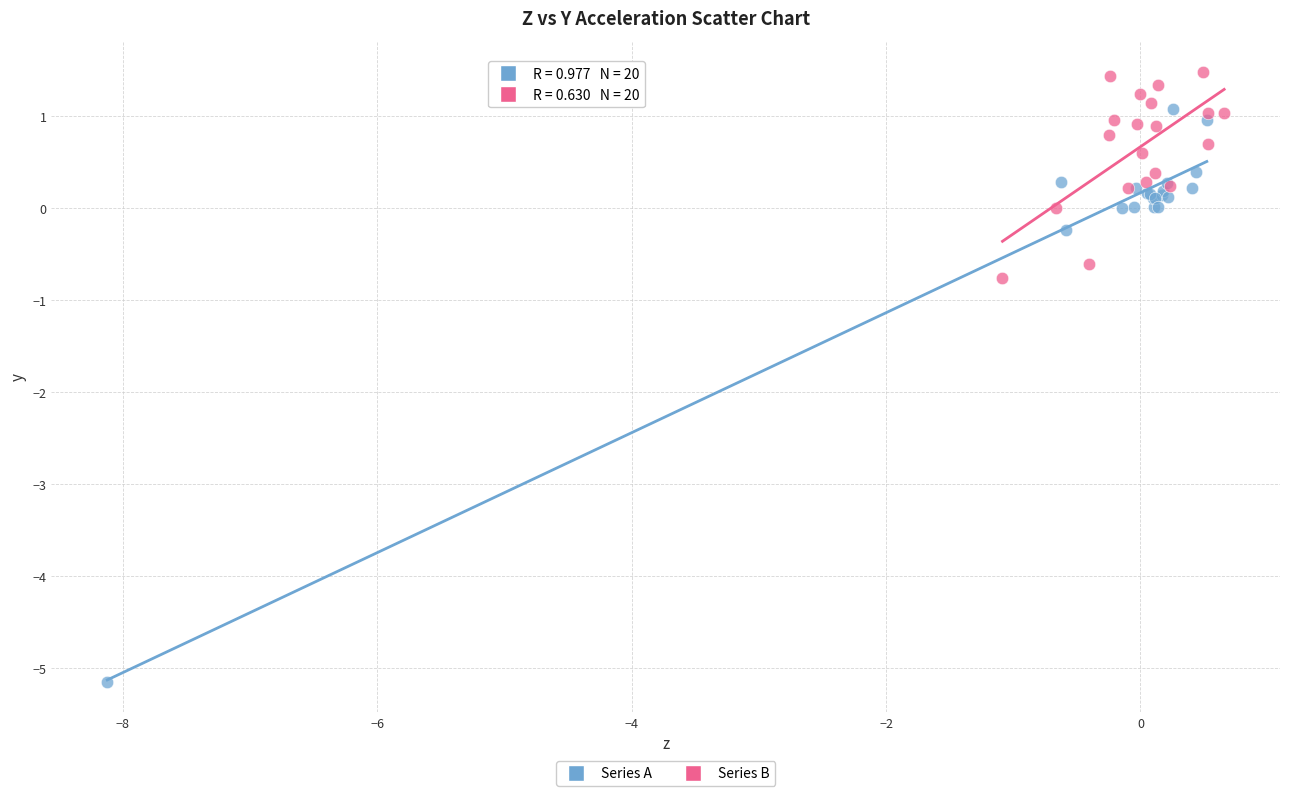

Which series reaches the minimum Y coordinate?

Series A